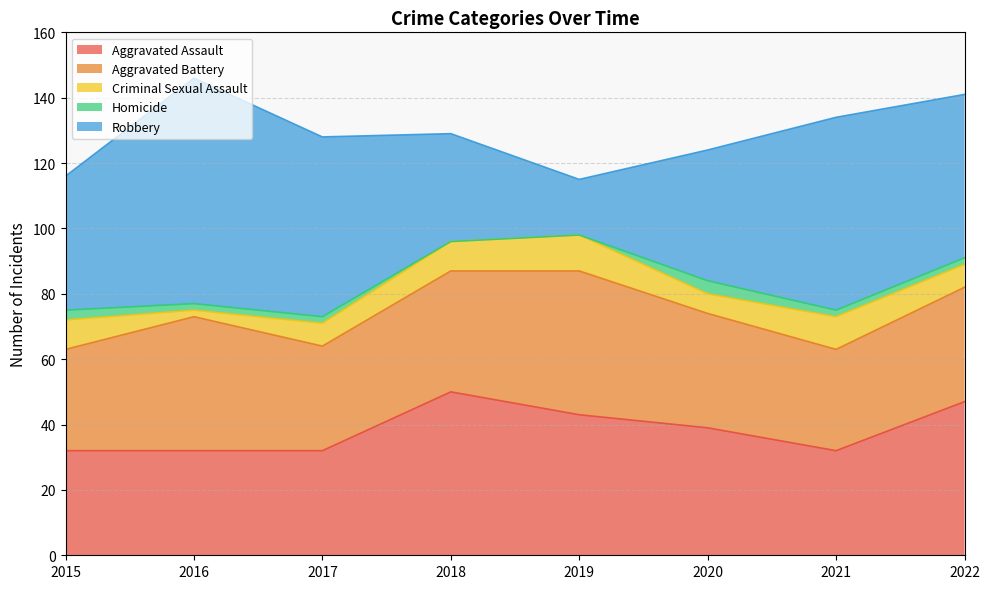

True or false: Homicide and Robbery cross at least once.

False